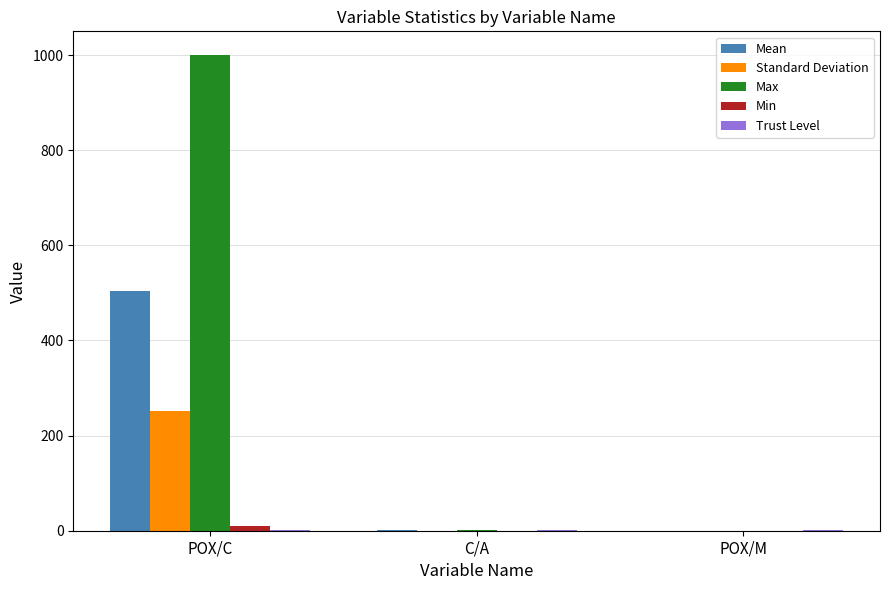

Is it true that Max equals 0.0 at POX/M?

True